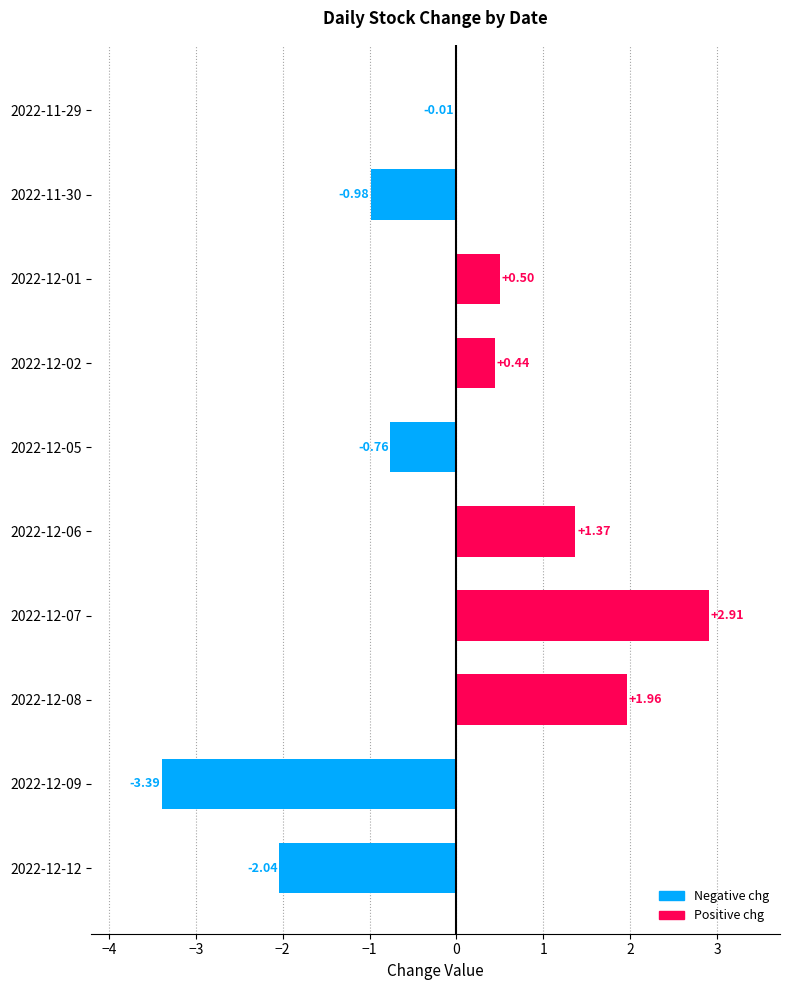

Between 2022-11-30 and 2022-12-02, which is larger?

2022-12-02